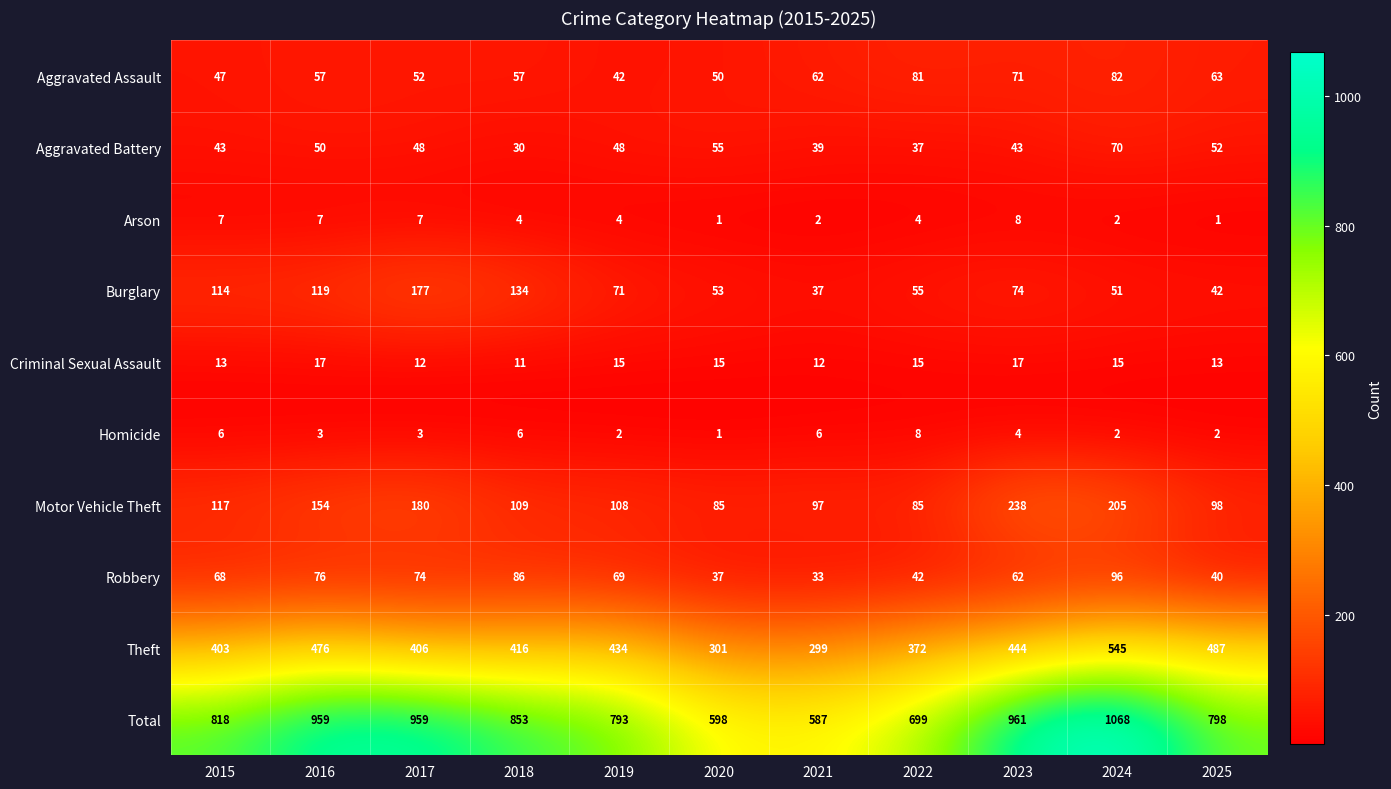

What is the difference between the maximum and minimum values in the Burglary series?

140